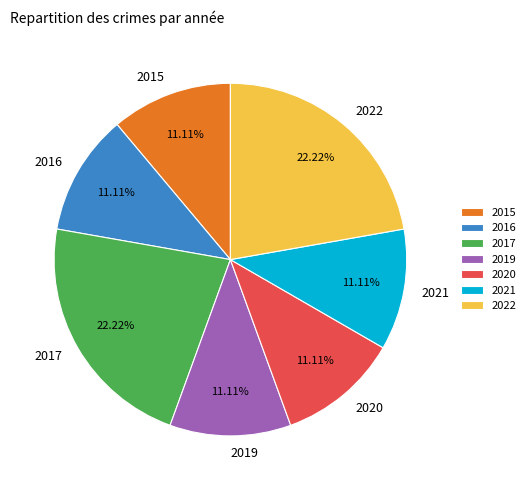

Approximately how many times larger is the value at 2019 compared to 2022?

0.5